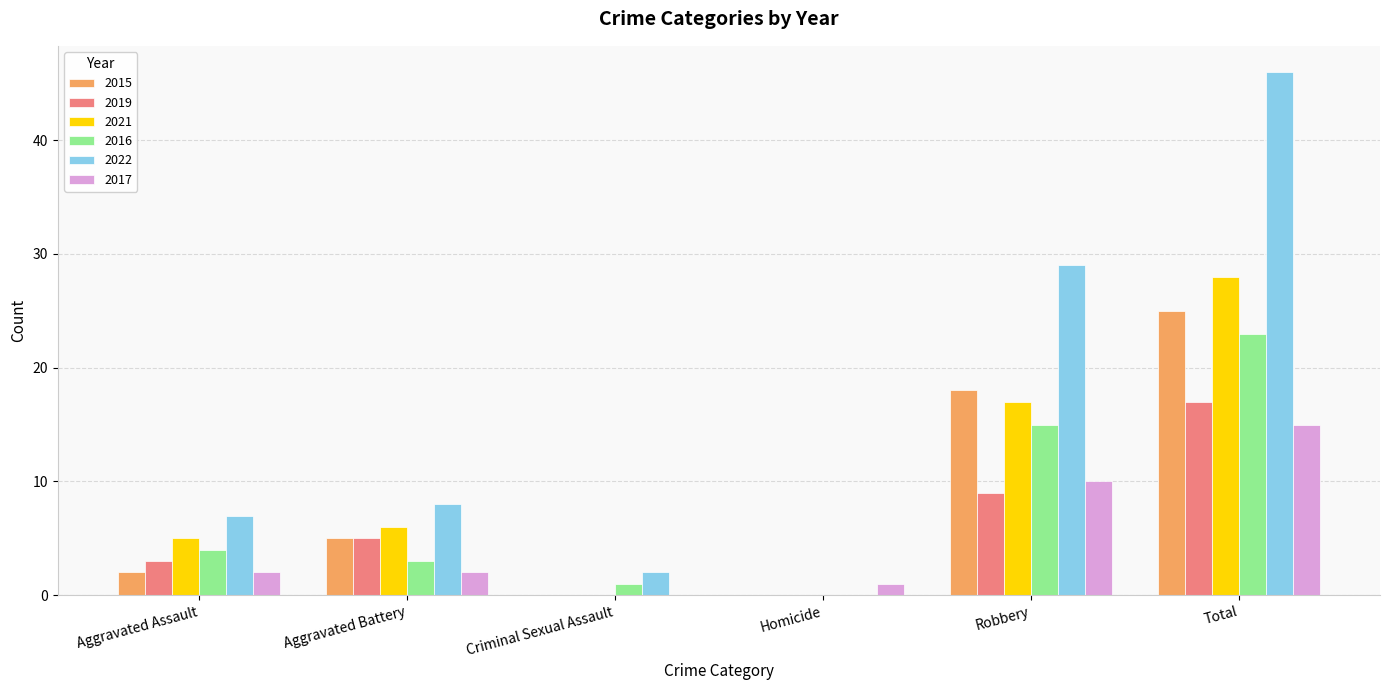

What is the maximum value shown in the chart?

46